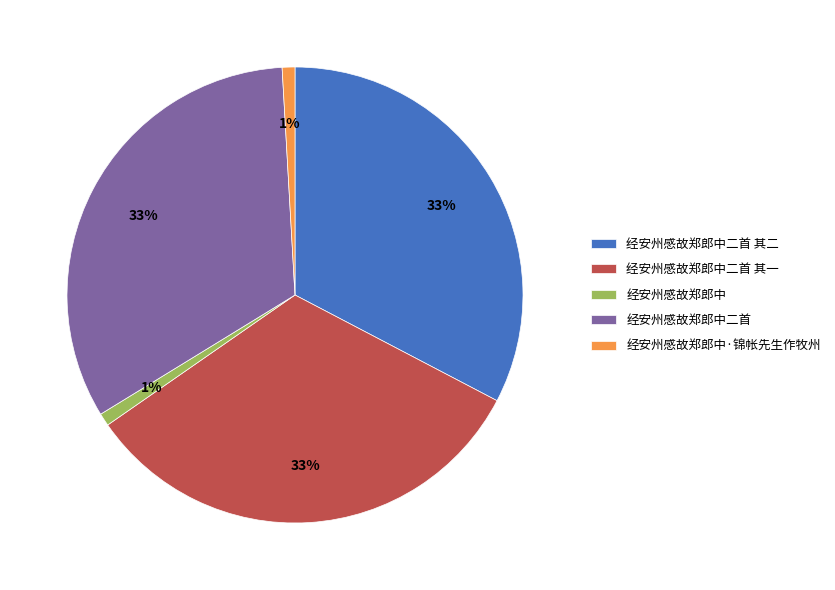

Is there any slice that represents more than half of the pie?

No